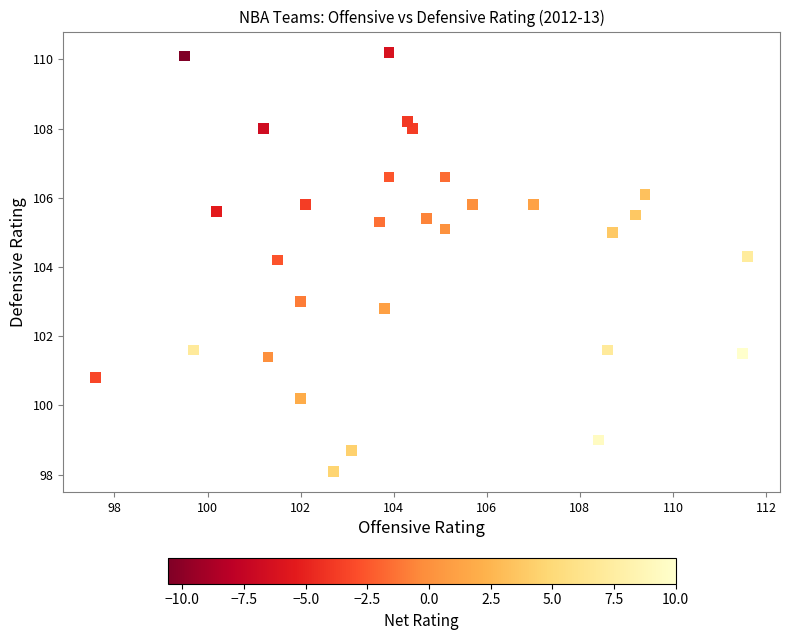

What is the range of X values (max minus min)?

14.0